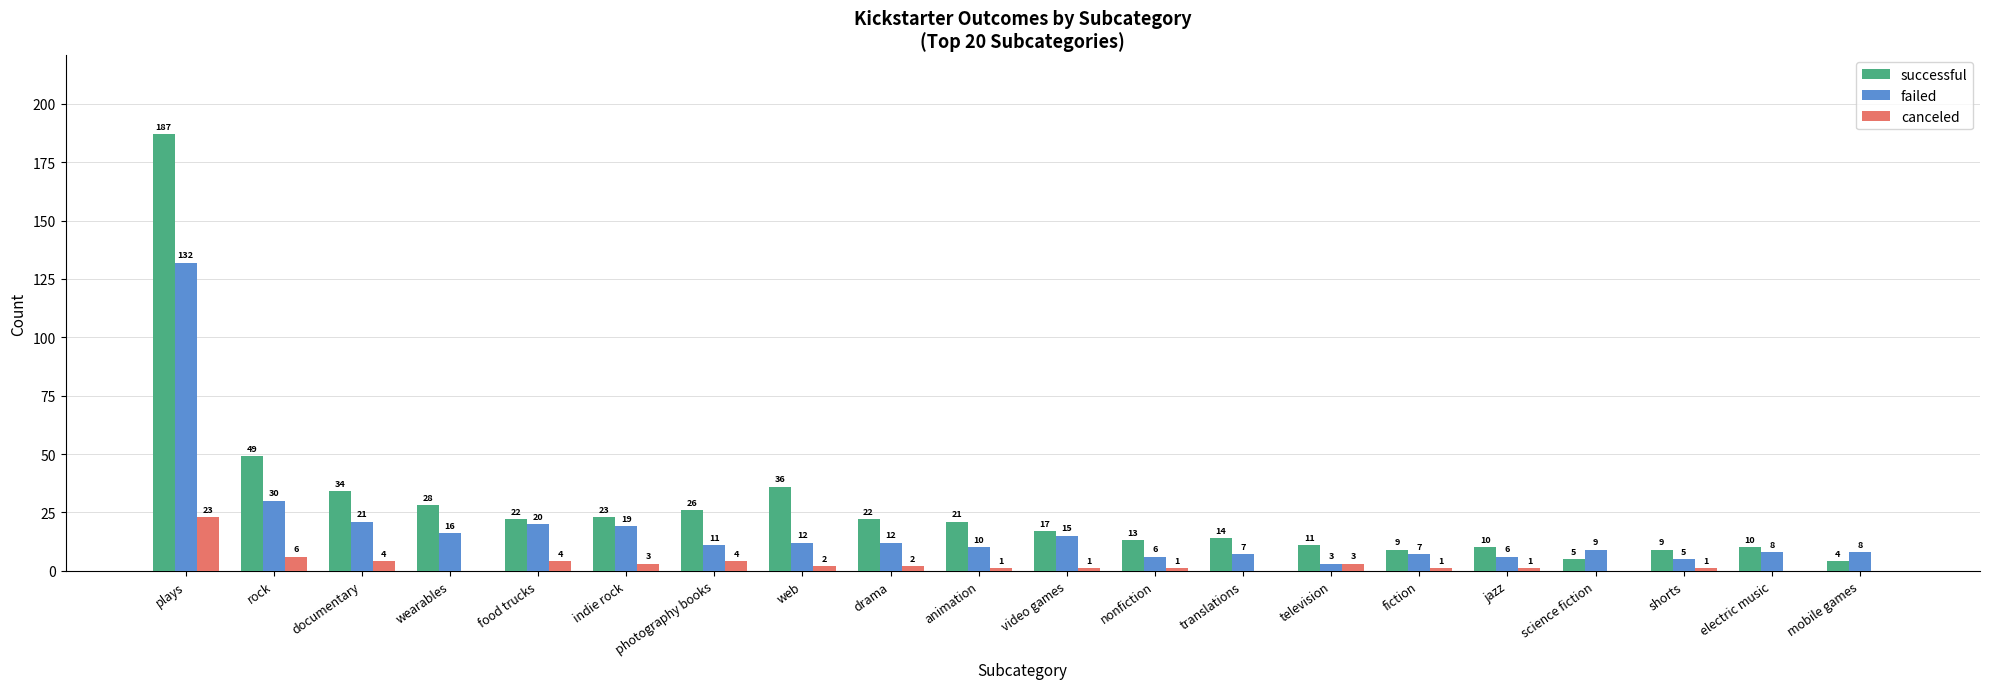

What is the sum of all canceled values?

57